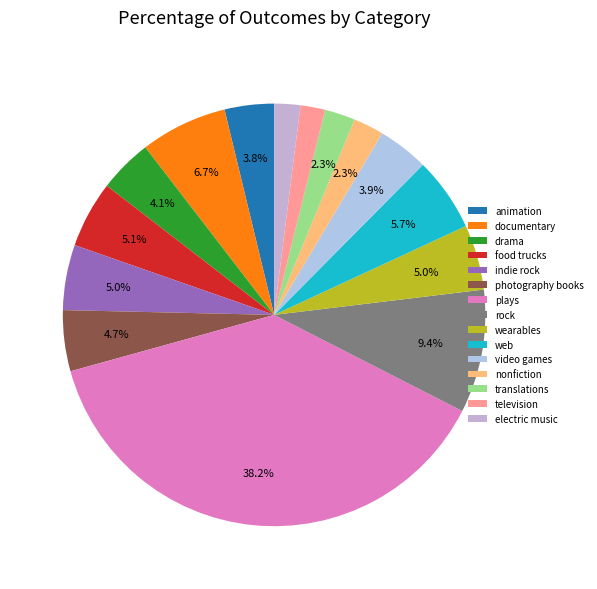

Approximately how many times larger is the value at food trucks compared to nonfiction?

2.2